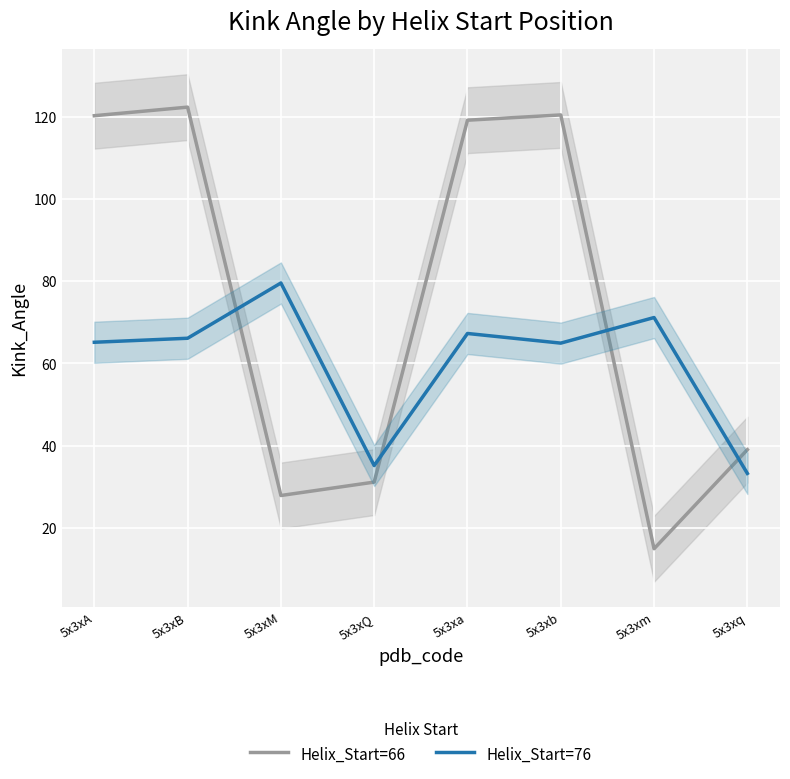

True or false: Helix_Start=66 has more than 1 points higher than both neighbors.

True